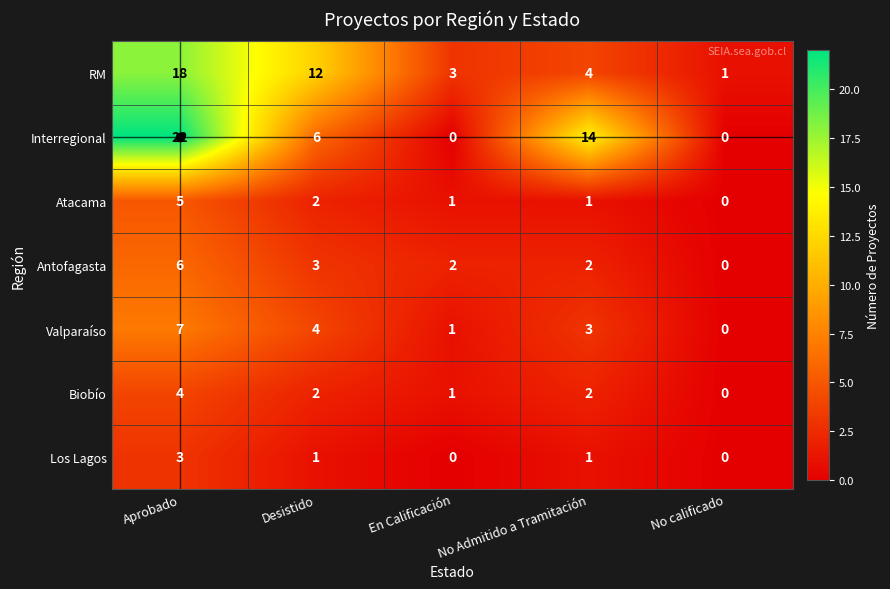

What is the sum of the Interregional values at Aprobado and Desistido?

28